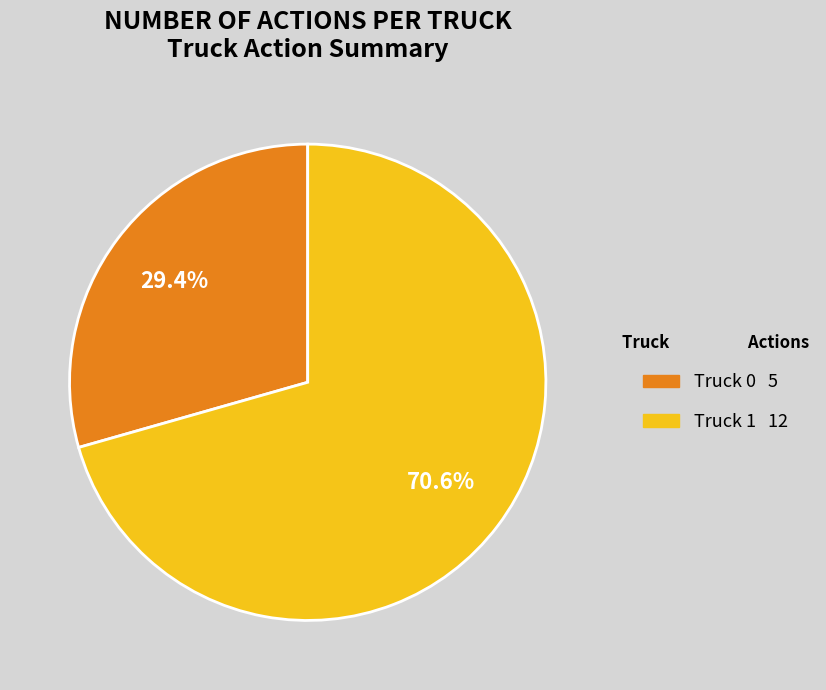

Do Truck 1 and Truck 0 together represent more than half of the pie?

Yes